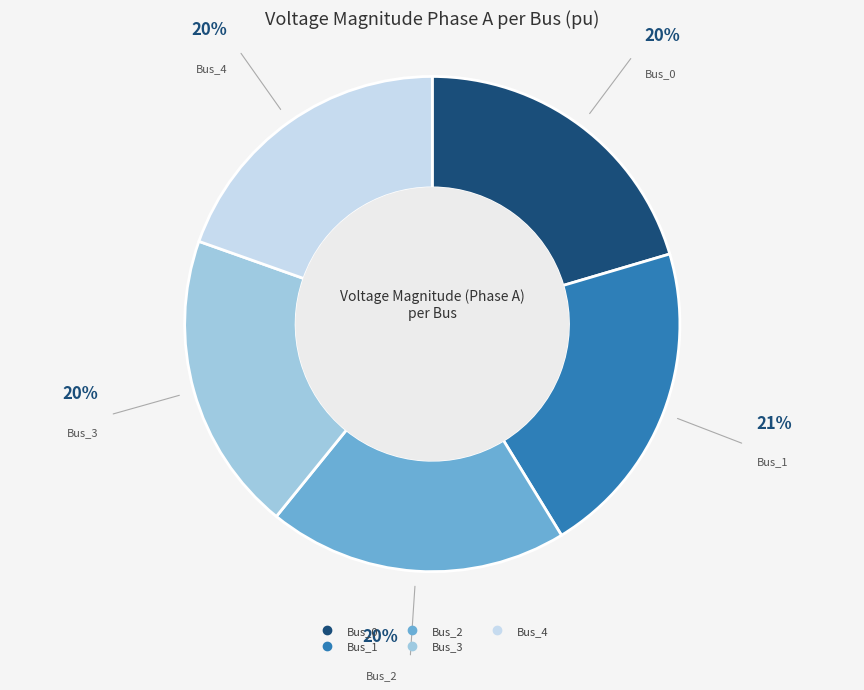

Does any single category account for the majority?

No